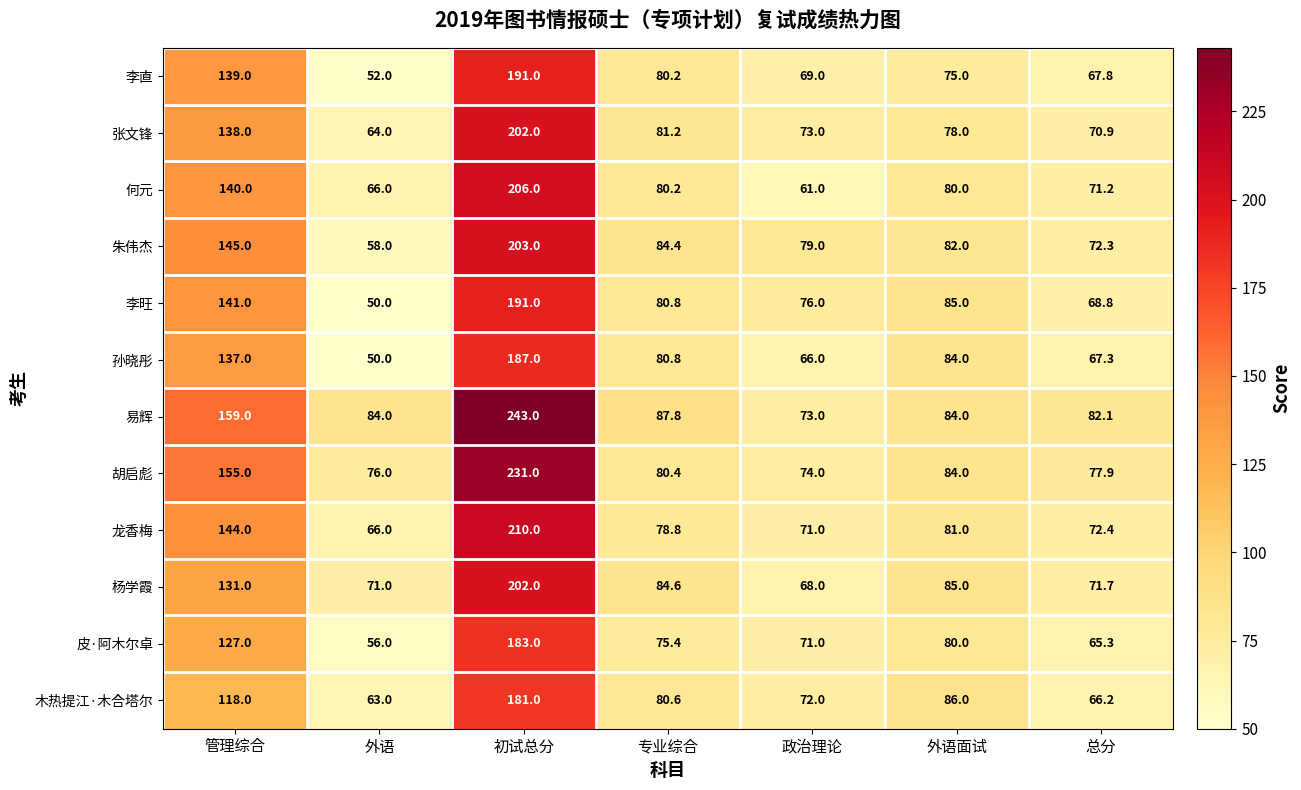

Where does the 龙香梅 series first go above 78?

管理综合